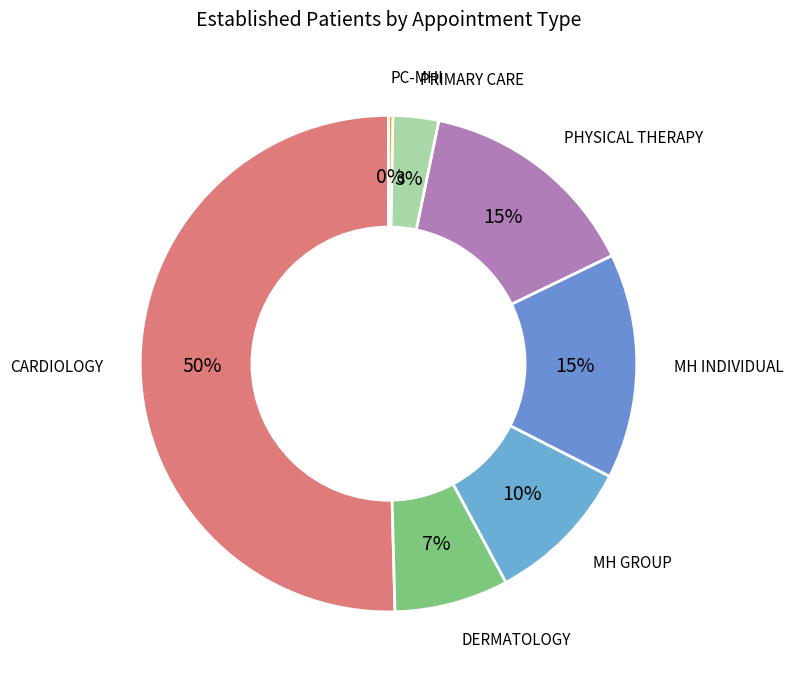

How many slices are in this pie chart?

7